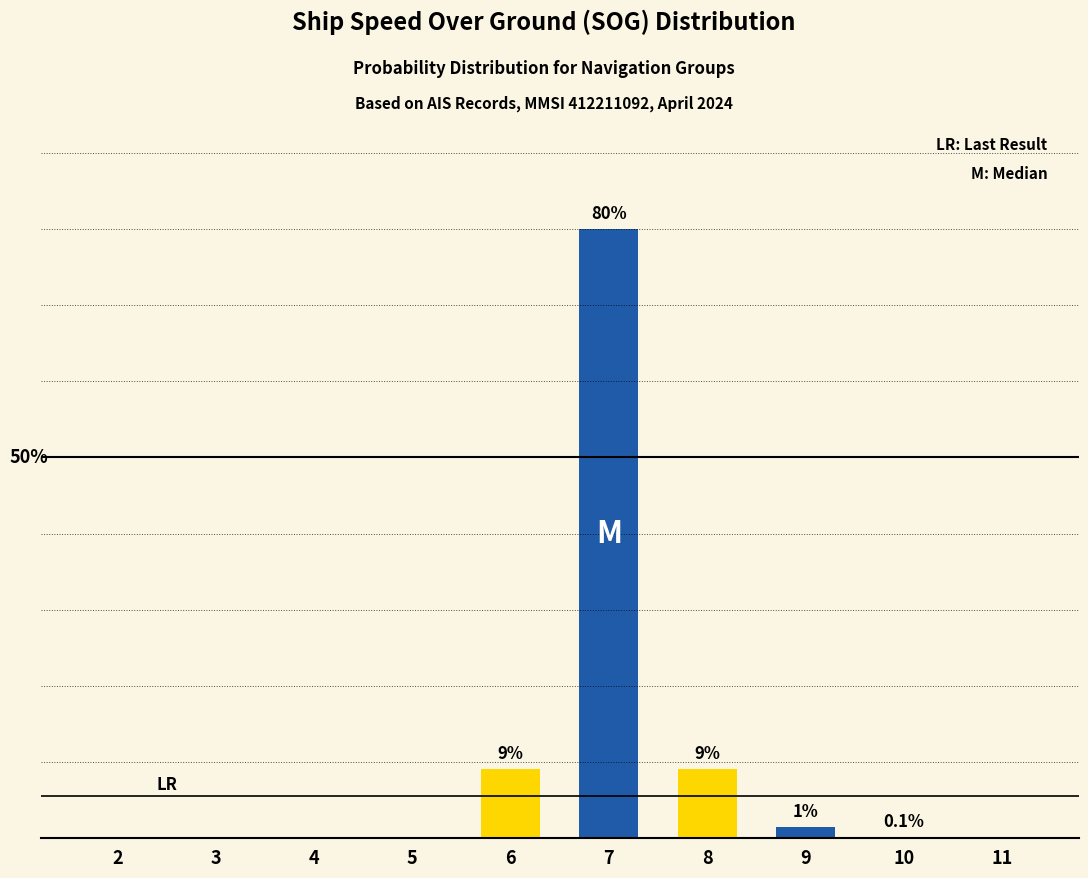

What is the maximum value for SOG (Yellow)?

9.0